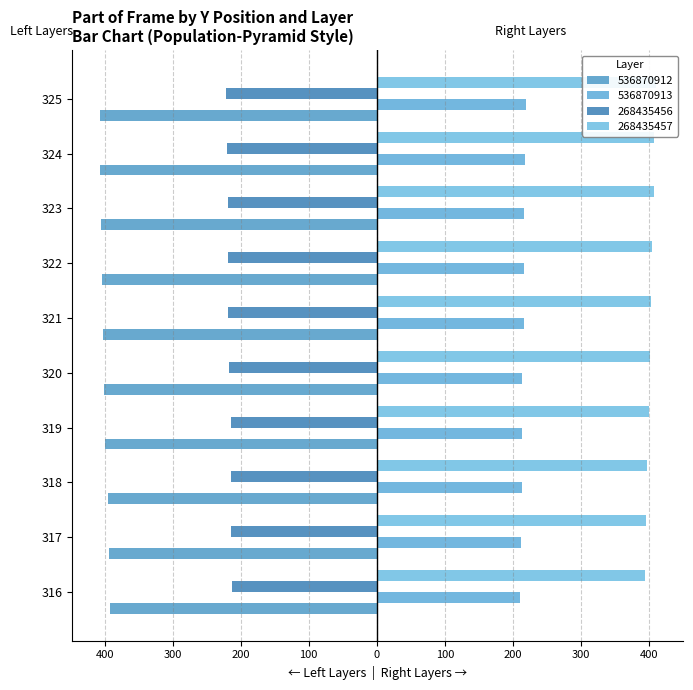

List the series in order of their peak value, lowest first.

536870912, 268435456, 536870913, 268435457